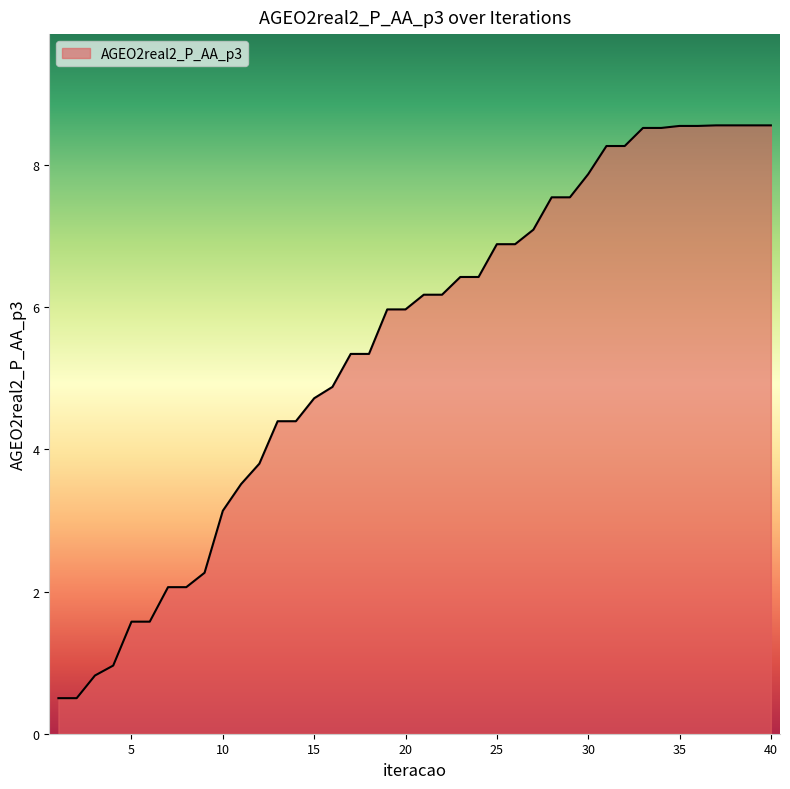

What is the smallest value displayed?

0.5